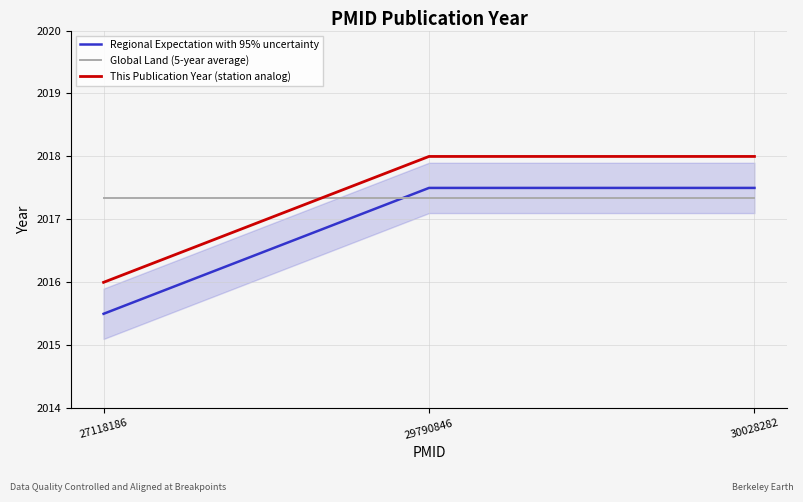

True or false: Global Land (5-year average) has a value of 2017.3 at 29790846.

True